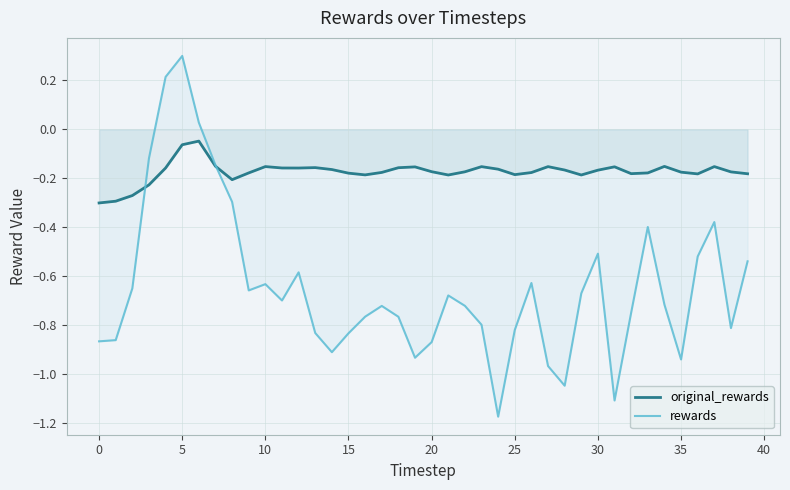

Which series has the largest total across all categories?

original_rewards